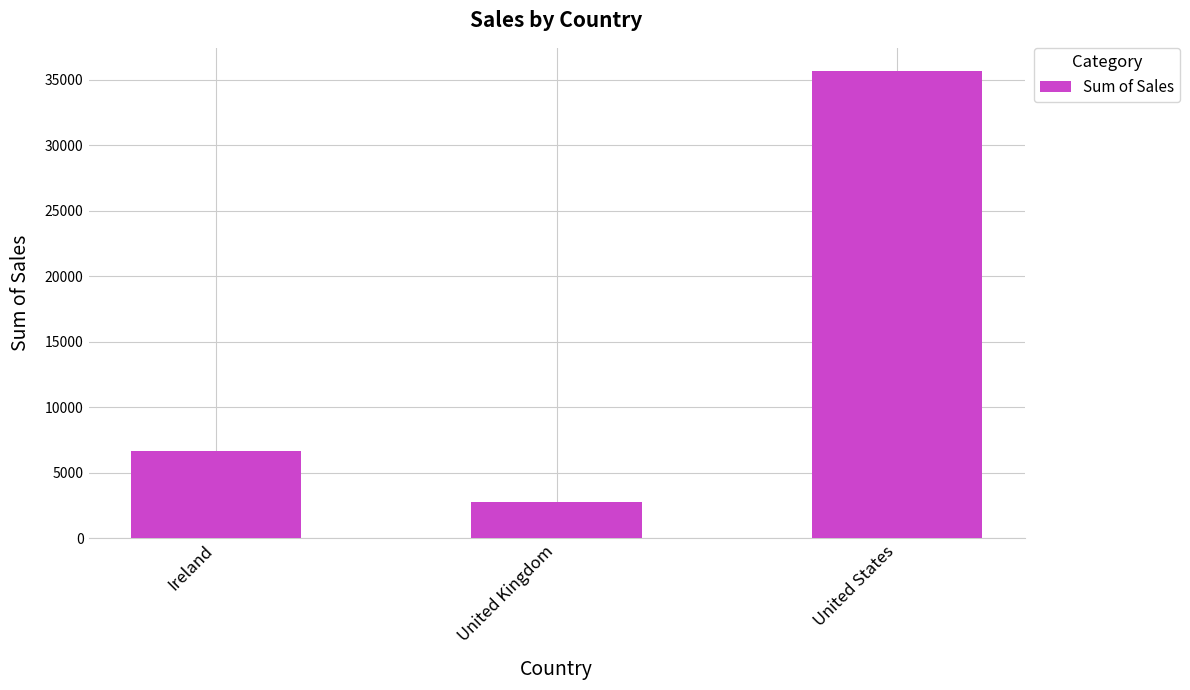

Between United Kingdom and United States, which is larger?

United States